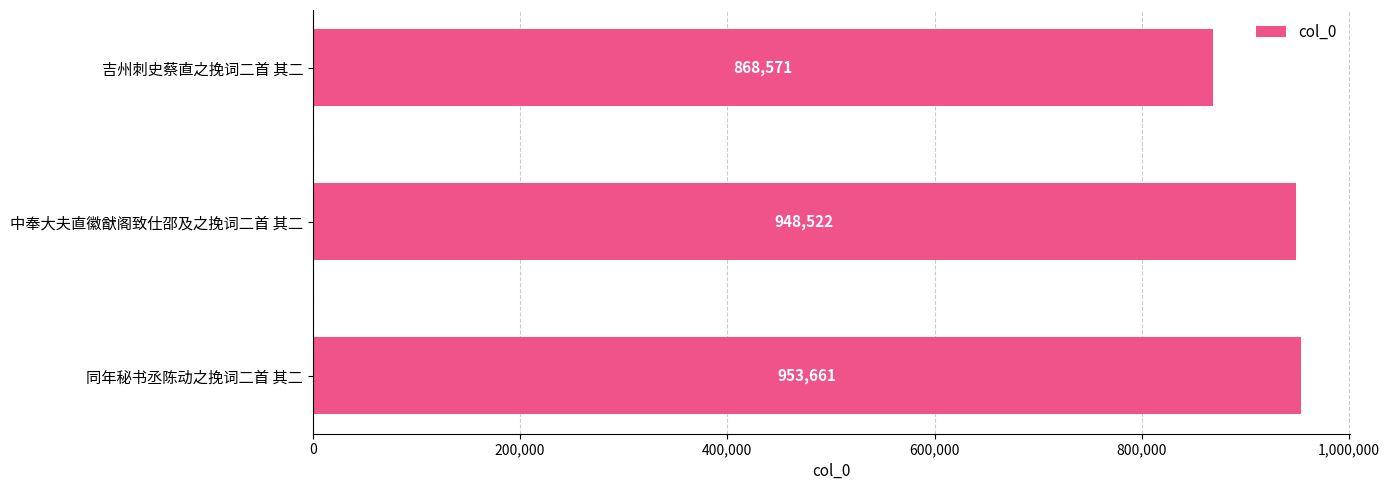

The value at 吉州刺史蔡直之挽词二首 其二 is 262705. True or false?

False